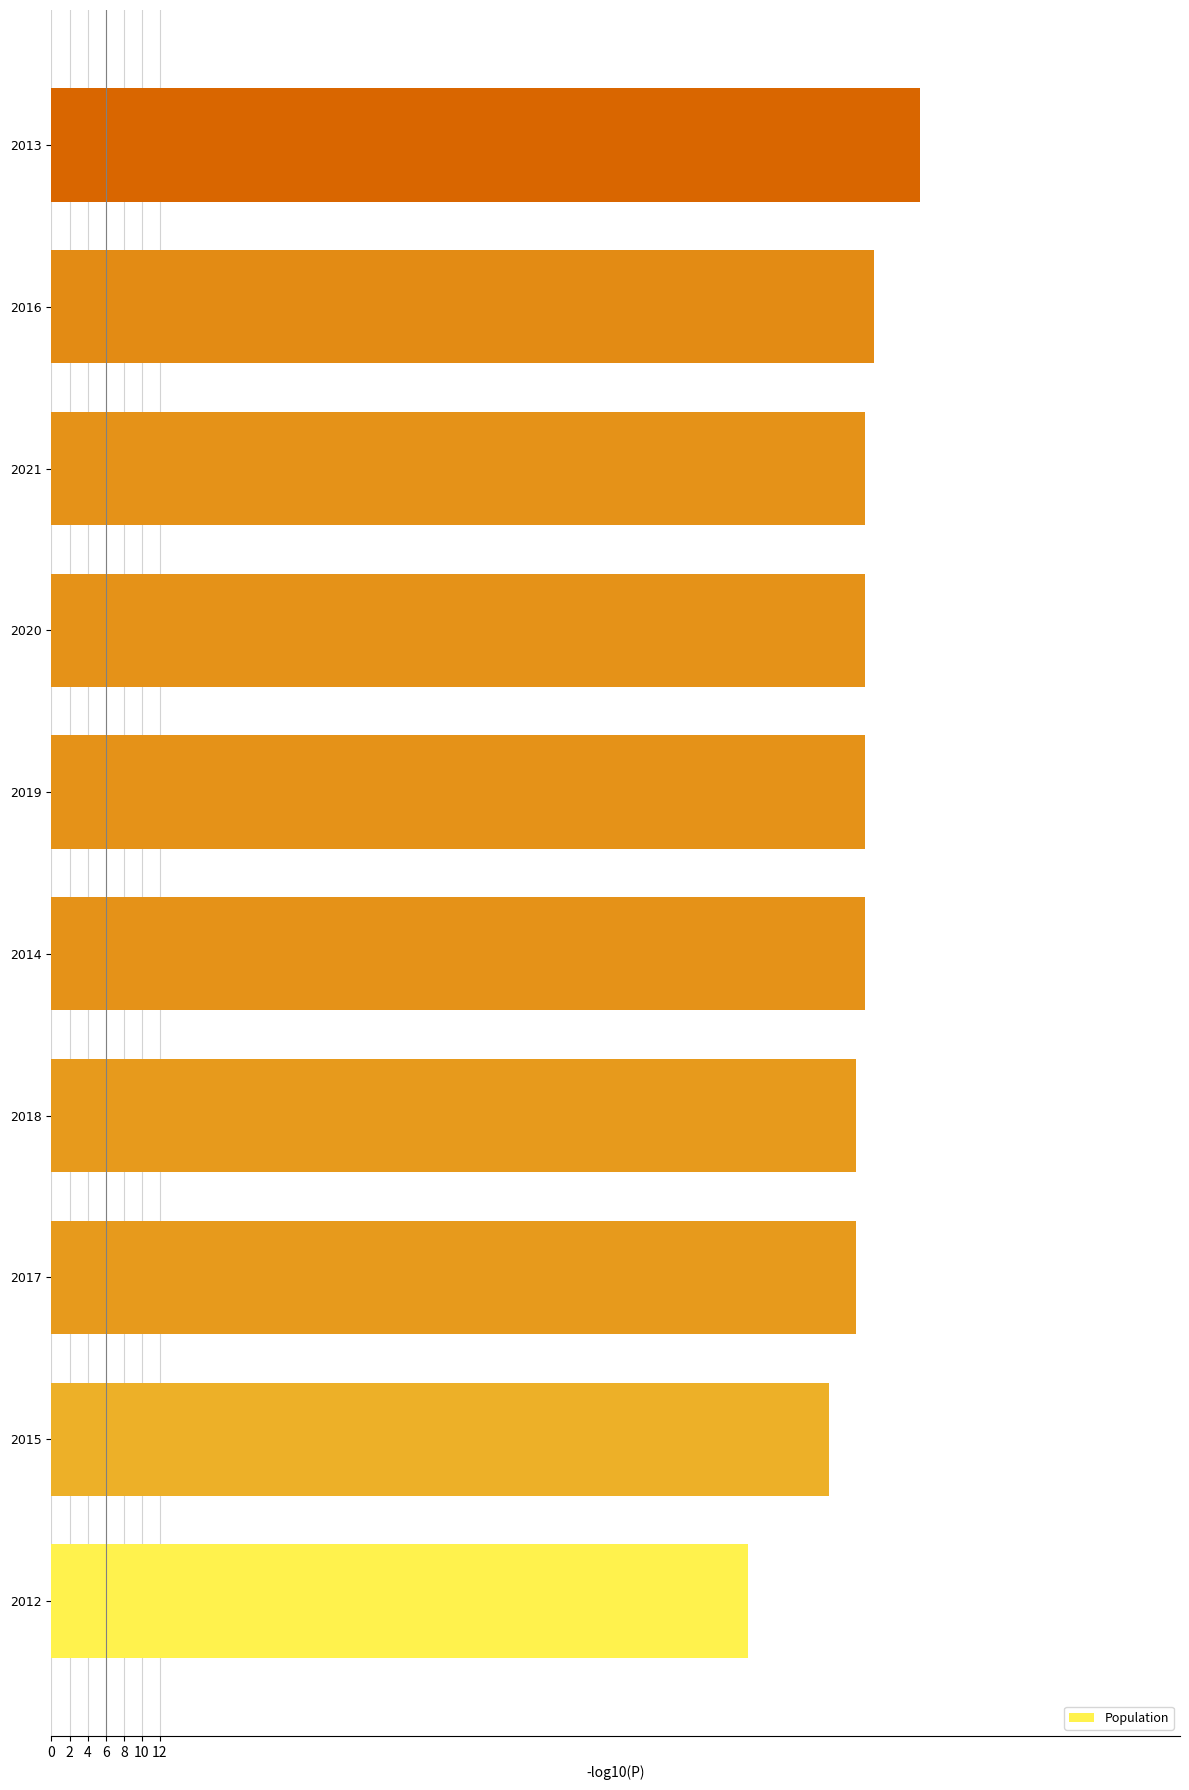

What is the difference between the maximum and minimum values?

19